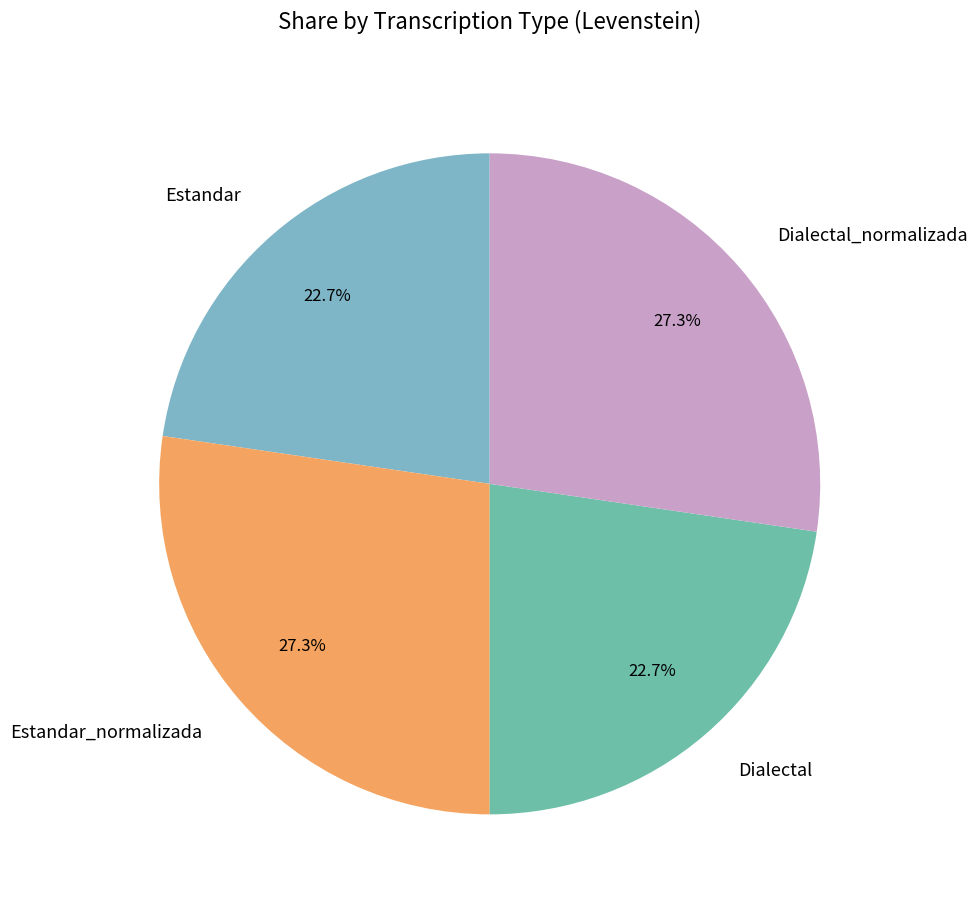

Is there any slice that represents more than half of the pie?

No